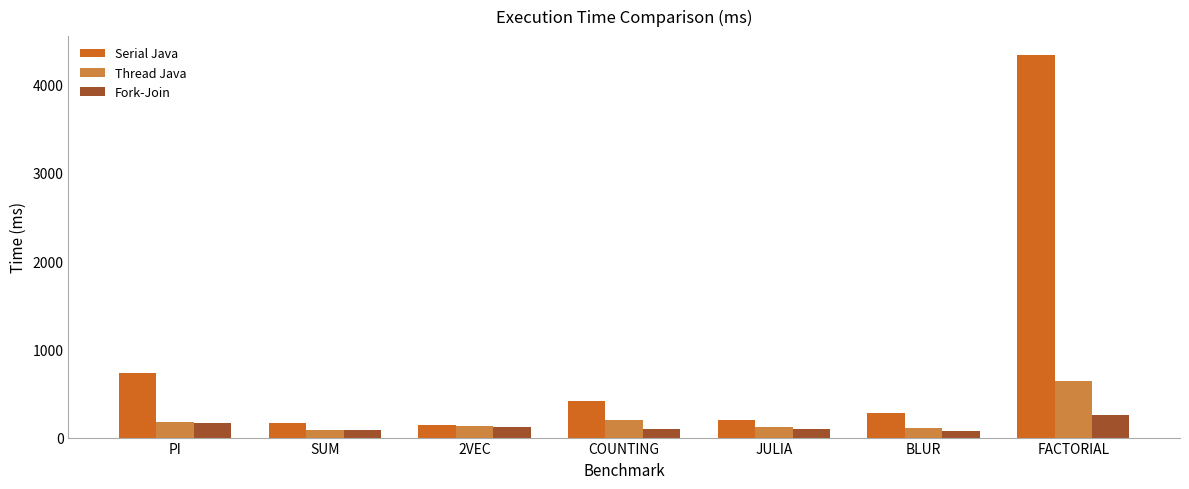

Which series has the widest spread of values?

Serial Java